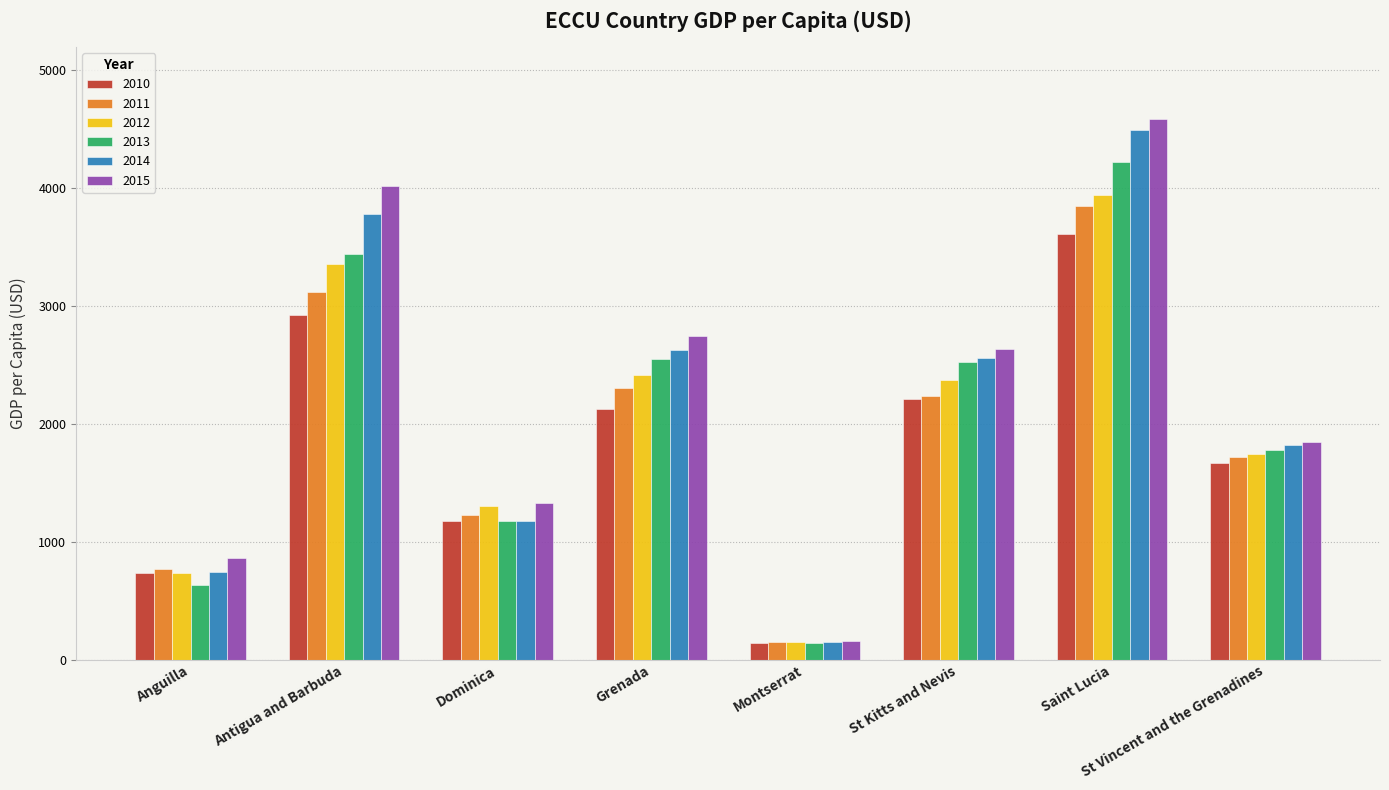

Which series has the largest total across all categories?

2015